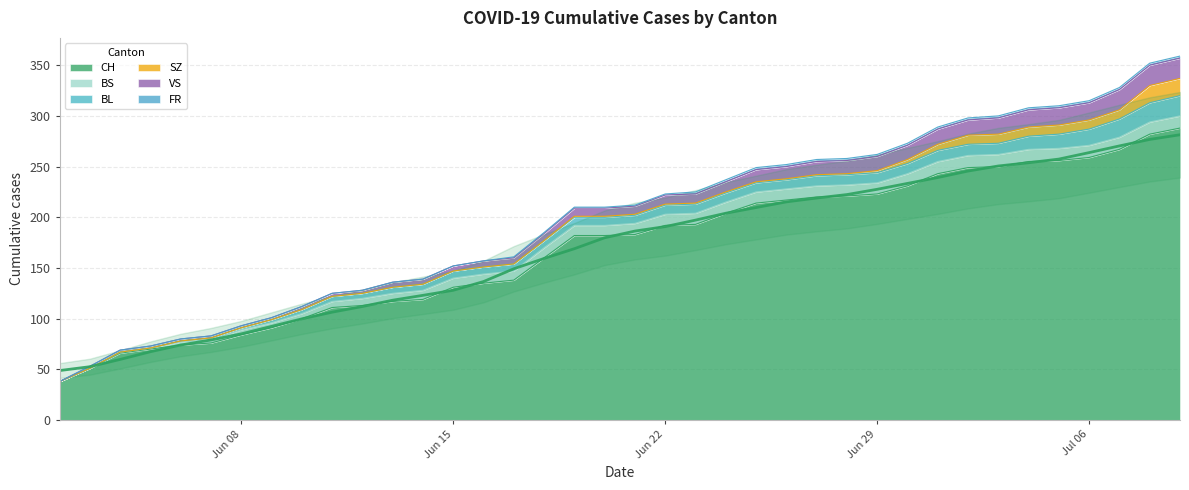

Reading left to right, transcribe all the data shown in this chart.

CH: 0=38	1=51	2=66	3=70	4=74	5=76	6=84	7=91	8=100	9=111	10=113	11=117	12=119	13=131	14=135	15=138	16=160	17=182	18=182	19=183	20=192	21=193	22=204	23=214	24=217	25=220	26=221	27=223	28=231	29=243	30=249	31=250	32=255	33=256	34=259	35=267	36=282	37=288
BS: 0=0	1=0	2=1	3=1	4=3	5=3	6=5	7=5	8=5	9=6	10=7	11=8	12=9	13=9	14=9	15=9	16=10	17=10	18=10	19=11	20=11	21=11	22=11	23=11	24=11	25=11	26=11	27=11	28=12	29=12	30=12	31=12	32=12	33=12	34=12	35=12	36=12	37=12
BL: 0=0	1=0	2=0	3=0	4=1	5=2	6=2	7=3	8=4	9=5	10=5	11=6	12=6	13=7	14=7	15=7	16=7	17=8	18=8	19=8	20=9	21=9	22=9	23=9	24=9	25=10	26=10	27=10	28=10	29=11	30=11	31=11	32=13	33=14	34=16	35=18	36=19	37=20
SZ: 0=0	1=0	2=0	3=0	4=0	5=0	6=0	7=0	8=0	9=0	10=0	11=0	12=0	13=0	14=0	15=0	16=0	17=1	18=1	19=1	20=1	21=1	22=1	23=1	24=1	25=1	26=1	27=2	28=4	29=6	30=9	31=9	32=9	33=9	34=9	35=9	36=17	37=17
VS: 0=0	1=2	2=2	3=2	4=2	5=2	6=2	7=2	8=3	9=3	10=3	11=5	12=5	13=5	14=6	15=6	16=7	17=8	18=8	19=8	20=9	21=9	22=10	23=12	24=12	25=13	26=13	27=14	28=14	29=15	30=15	31=16	32=17	33=17	34=17	35=20	36=20	37=20
FR: 0=0	1=0	2=0	3=0	4=0	5=0	6=0	7=0	8=0	9=0	10=0	11=0	12=0	13=0	14=0	15=1	16=1	17=1	18=1	19=1	20=1	21=2	22=2	23=2	24=2	25=2	26=2	27=2	28=2	29=2	30=2	31=2	32=2	33=2	34=2	35=2	36=2	37=2